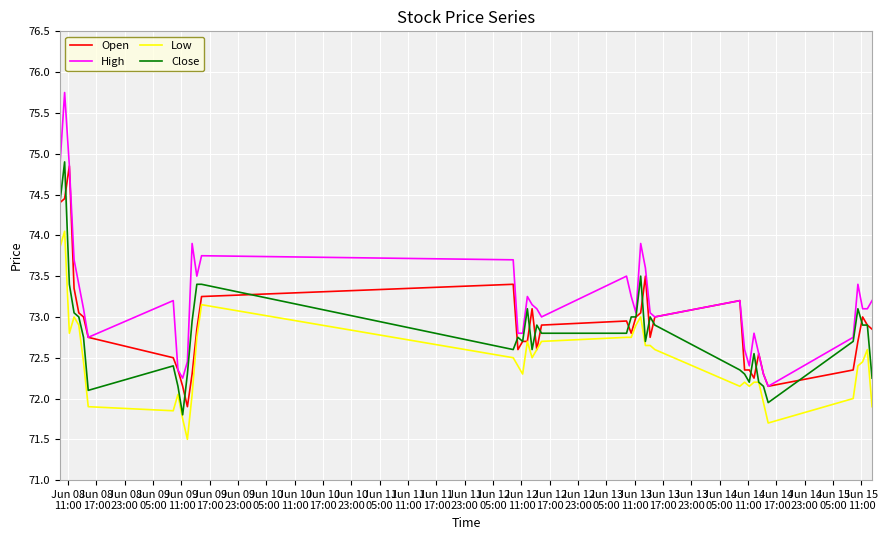

Does the chart have visible grid lines?

Yes